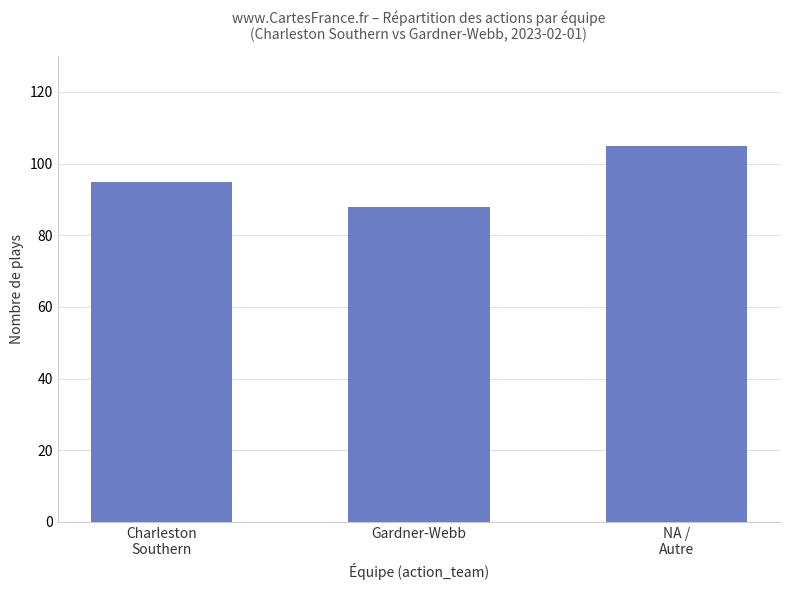

What position from the left is Gardner-Webb?

2